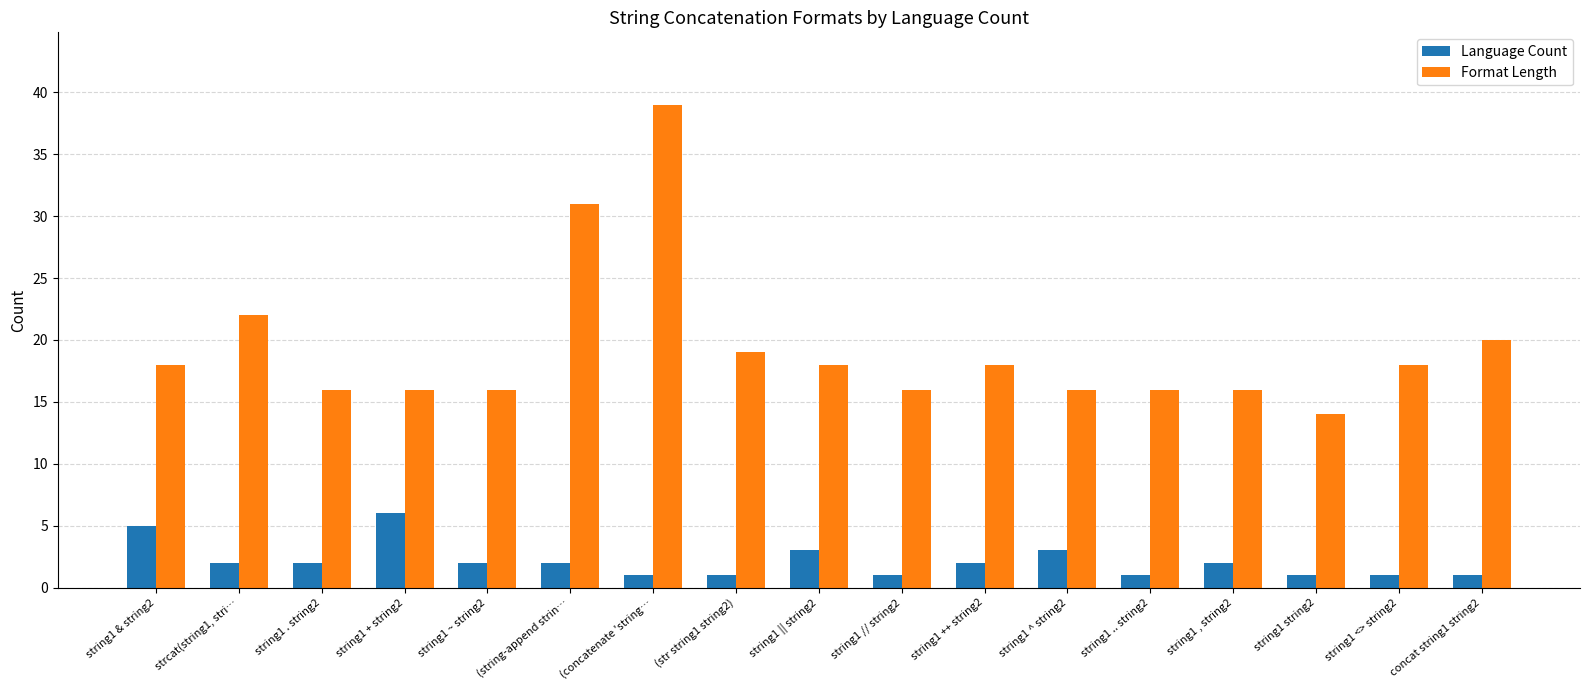

True or false: Language Count has a value of 2 at (string-append strin….

True